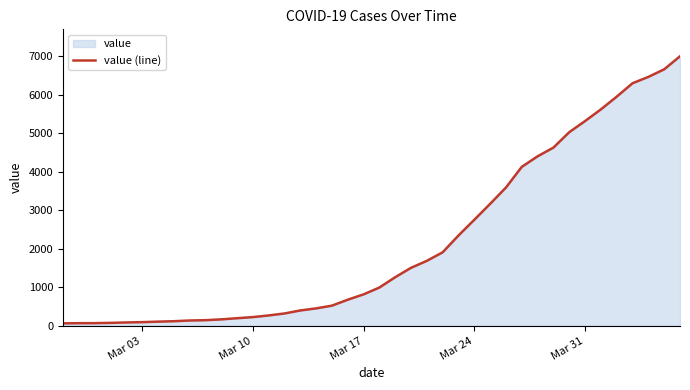

Reading right to left, list all the values displayed in this chart.

6995	6657	6460	6295	5947	5617	5314	5025	4625	4399	4125	3589	3165	2752	2344	1908	1686	1505	1261	993	816	677	523	452	398	320	269	226	197	167	146	138	119	108	95	87	76	69	68	64